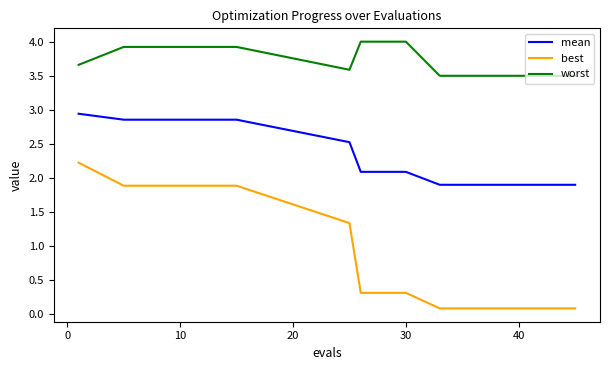

True or false: mean and worst cross at least once.

False